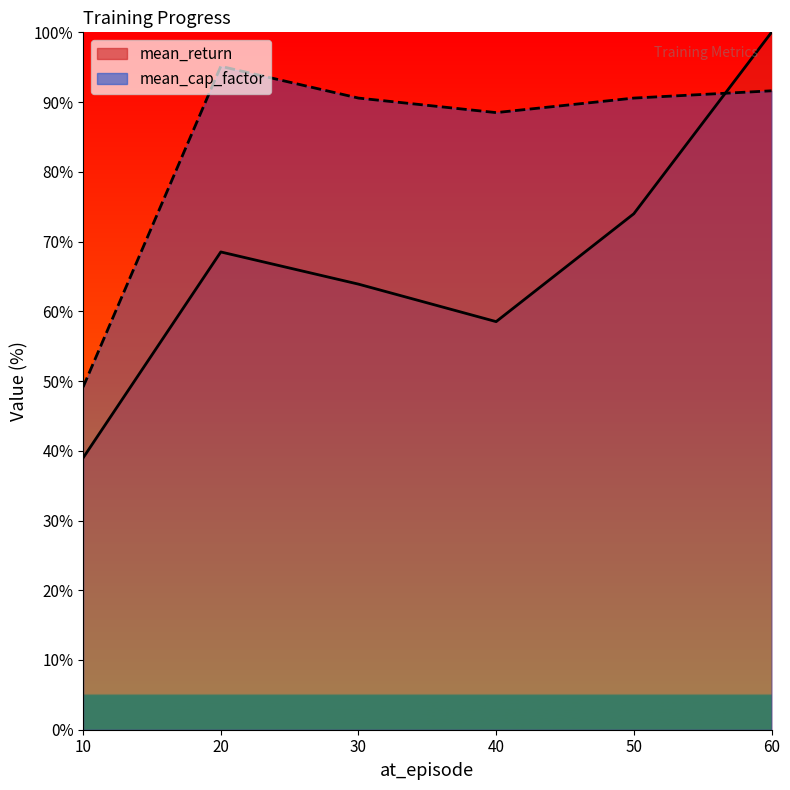

At how many categories does at least one series exceed 77?

5